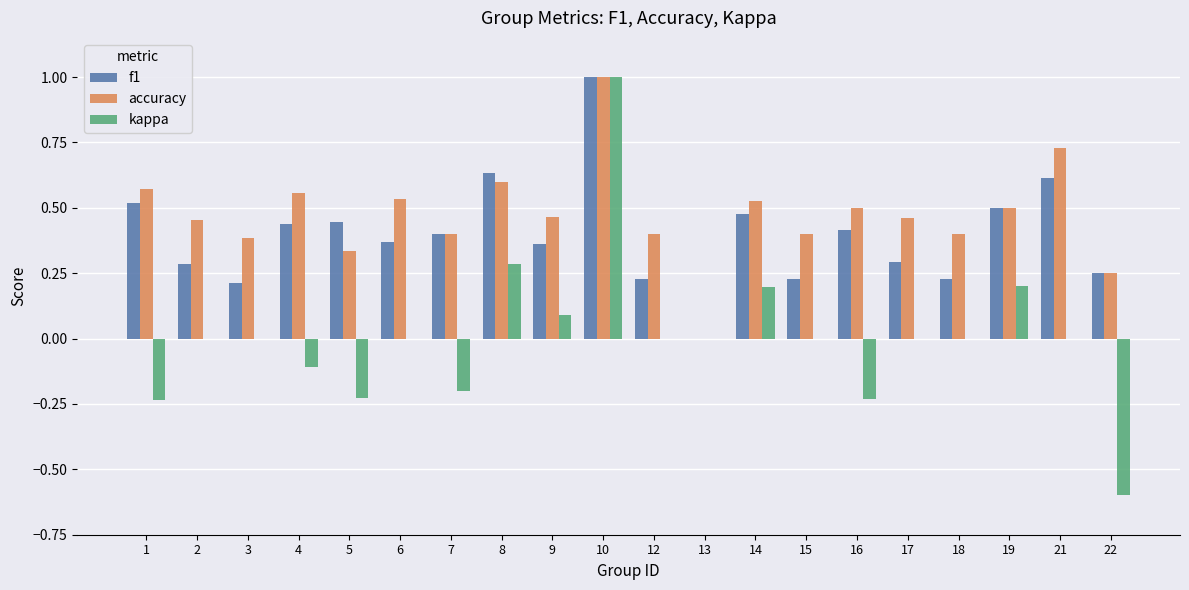

What is the maximum value for f1?

1.0